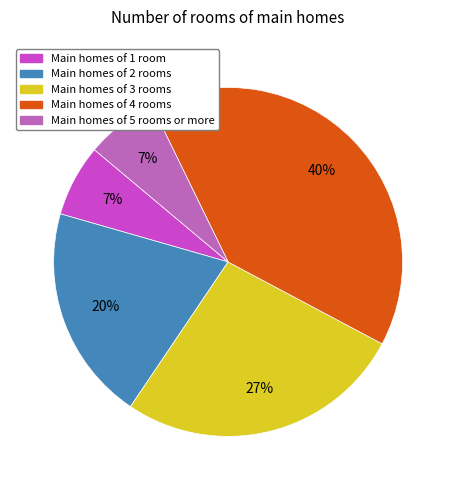

Which has a higher value, Main homes of 2 rooms or Main homes of 1 room?

Main homes of 2 rooms